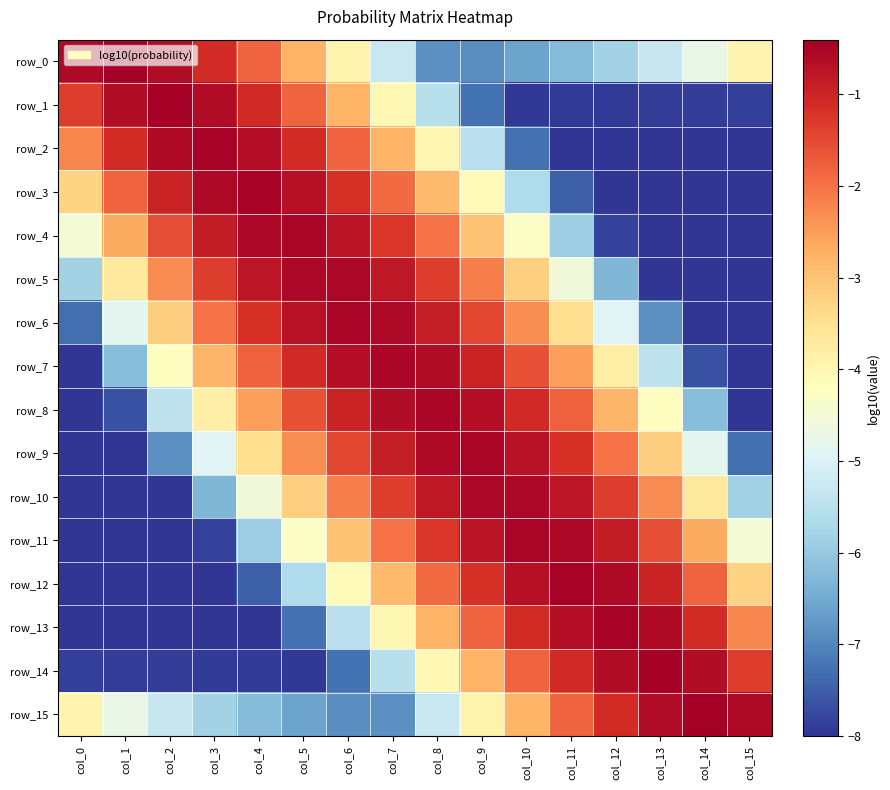

What value does the row_3 series have at col_14?

-8.0